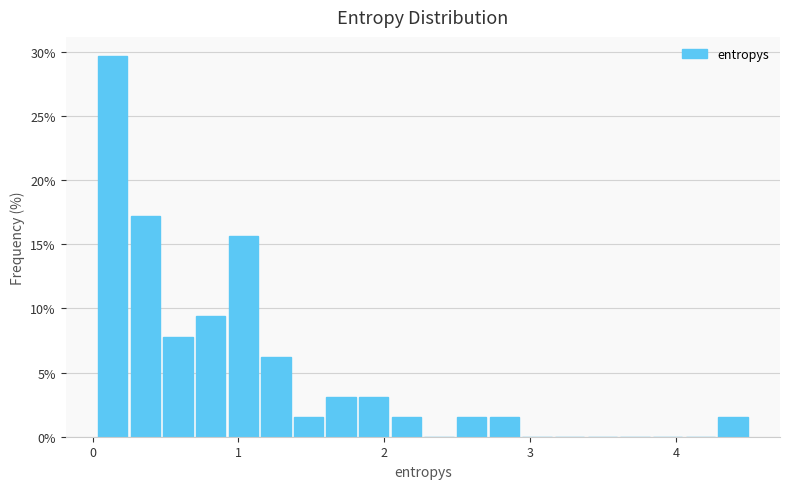

Read against the x-axis, roughly where is the centre of the tallest bar?

0.1